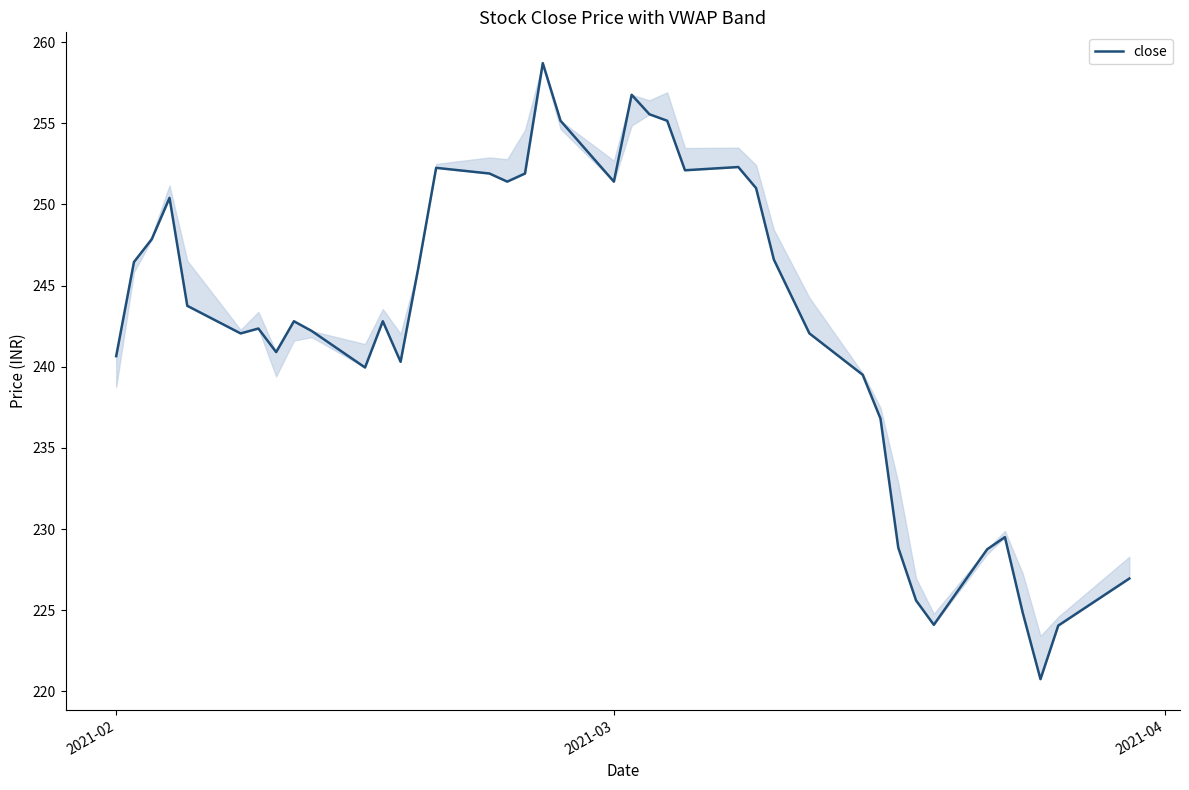

How many categories are shown in the chart?

40